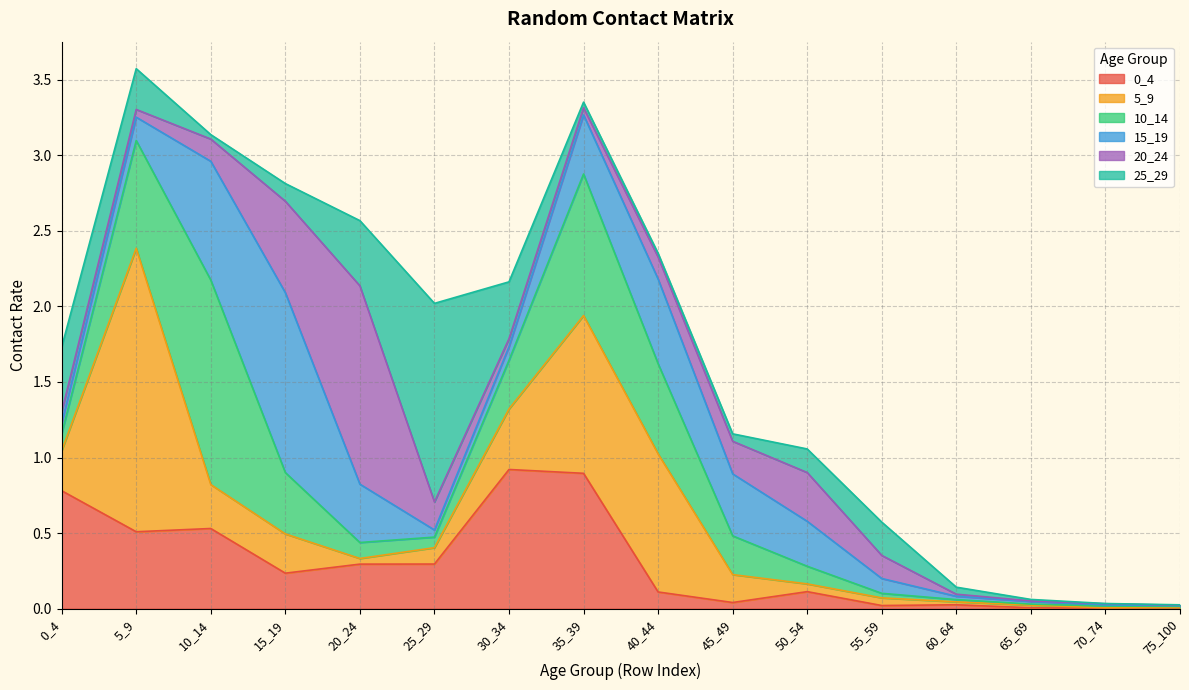

What value does the 25_29 series have at 15_19?

0.1